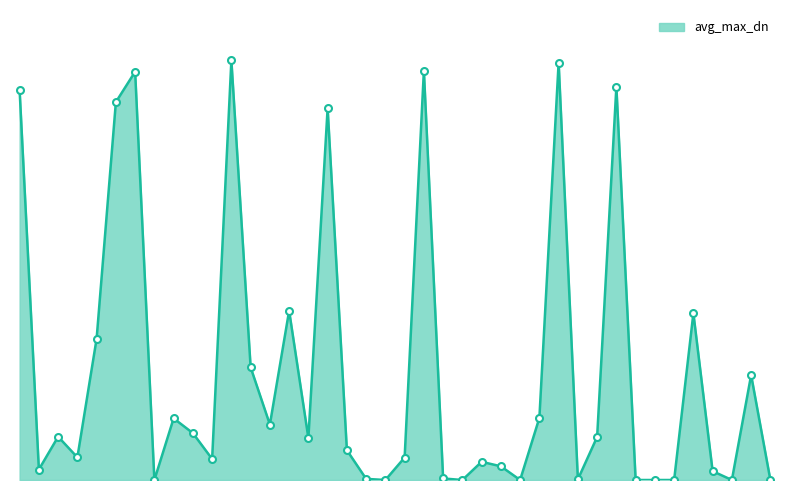

At which label is the value closest to 500?

LAR0109